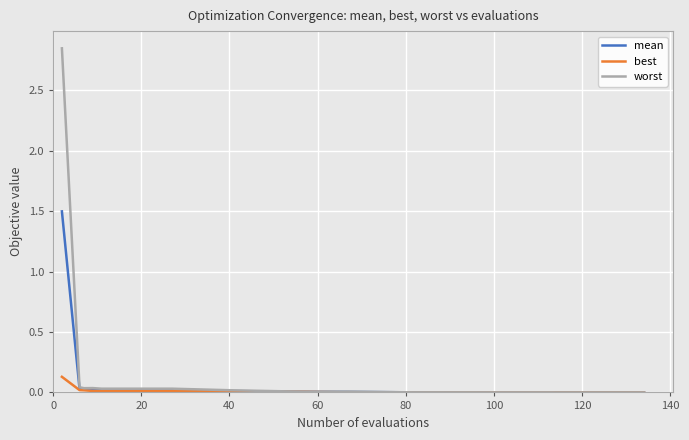

List the series in order of their peak value, highest first.

worst, mean, best